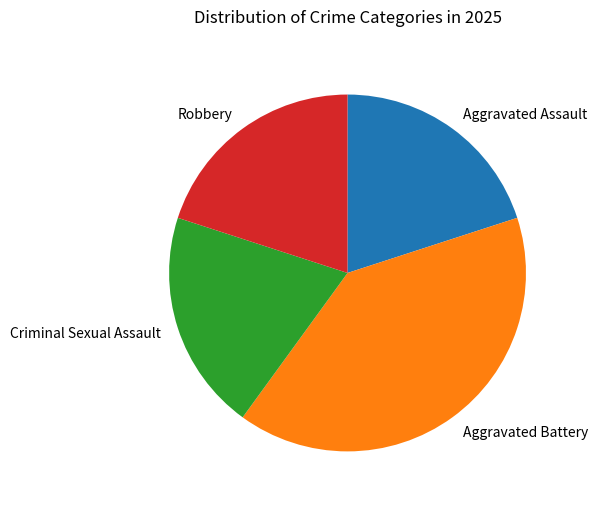

What is the largest slice in the pie chart?

Aggravated Battery